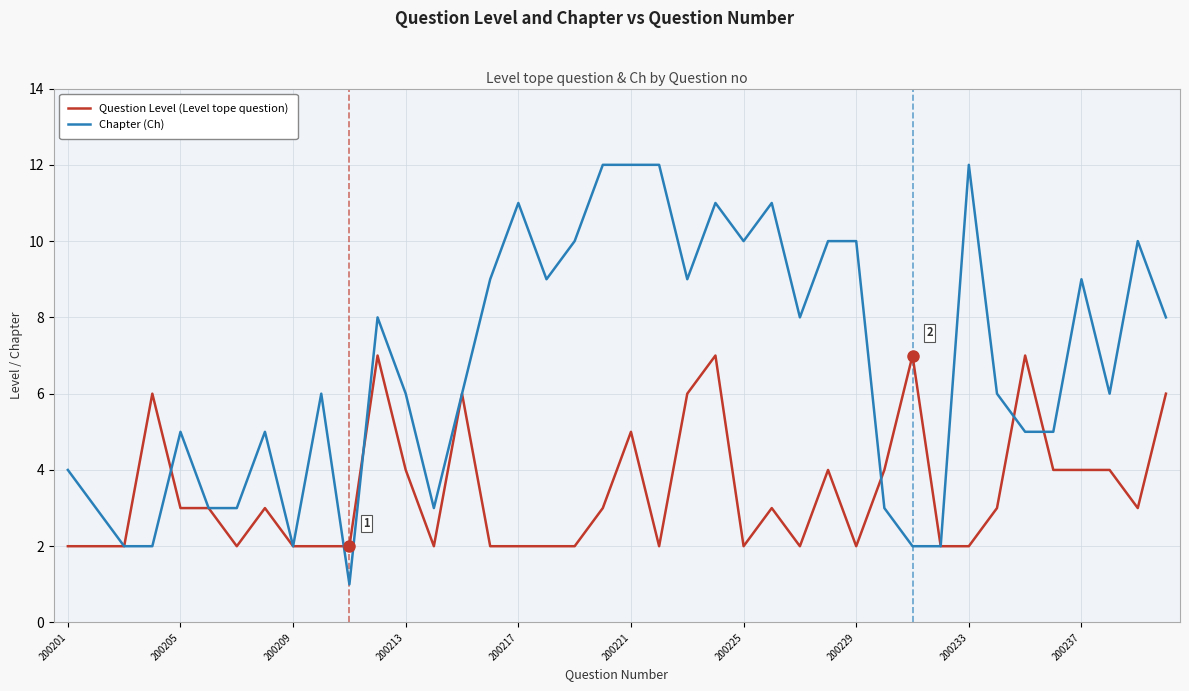

What is the greatest value displayed?

12